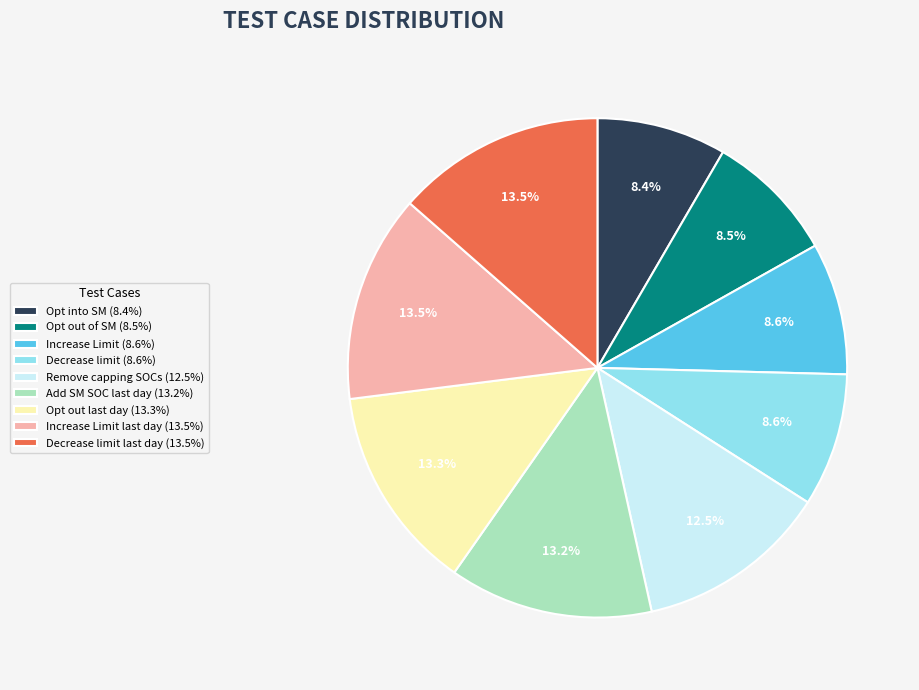

Combined, do Opt out of SM (8.5%) and Increase Limit (8.6%) account for over 50%?

No